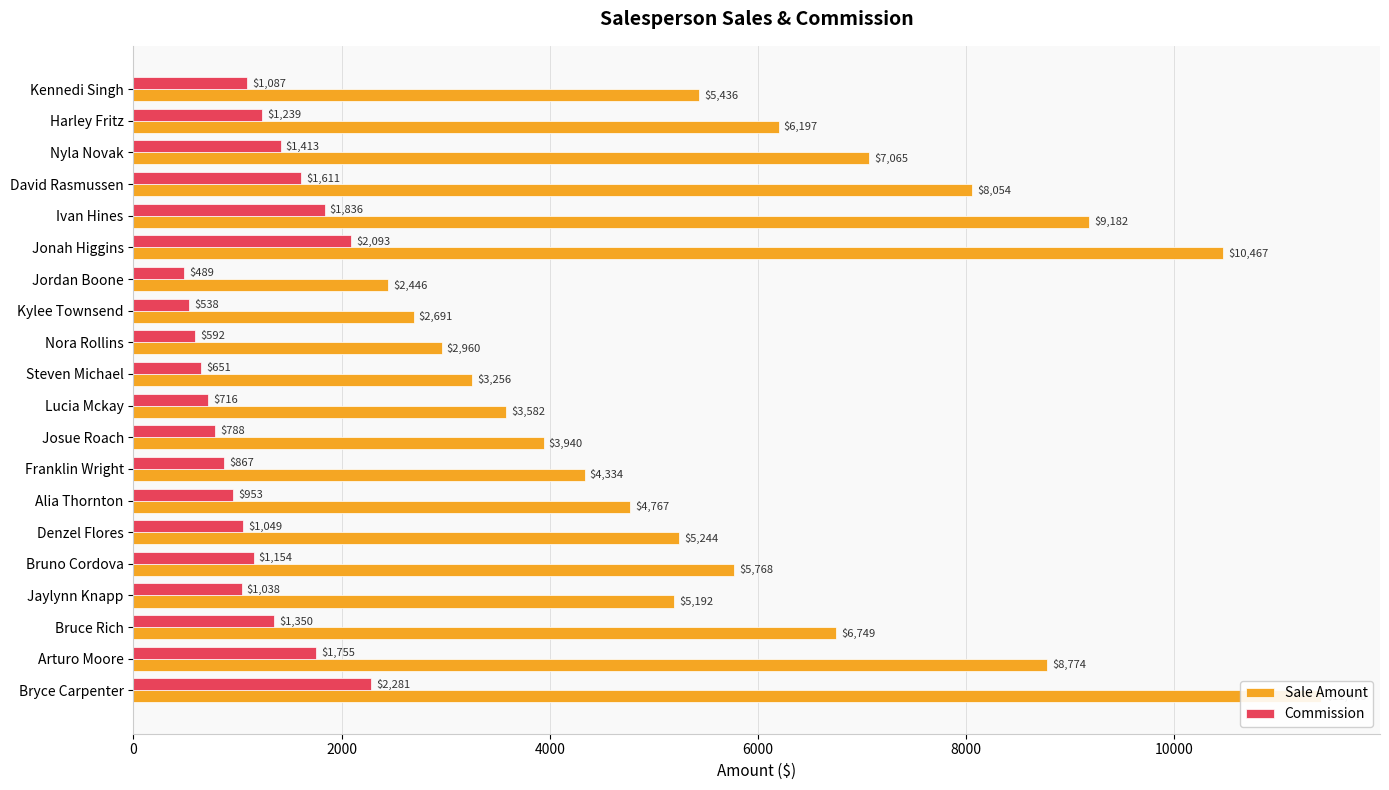

What is the difference between the Commission values at Lucia Mckay and Kylee Townsend?

178.1